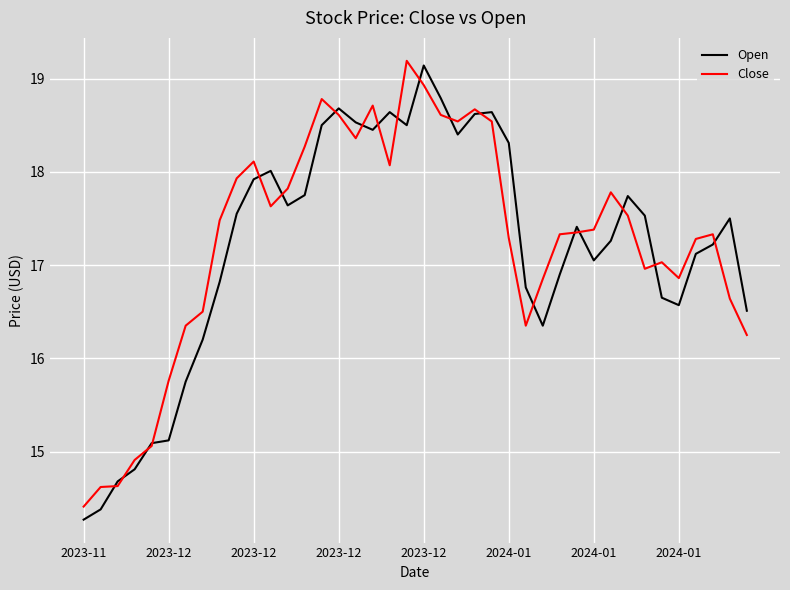

What is the maximum value for Open?

19.1